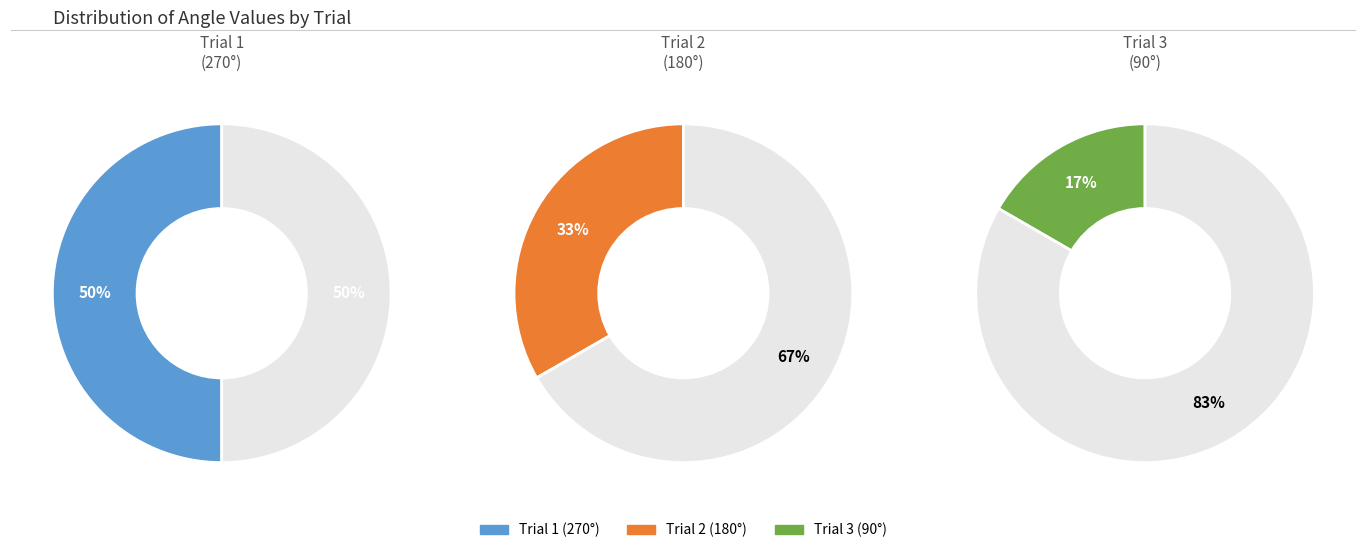

True or false: 3 accounts for 17% of the total.

True